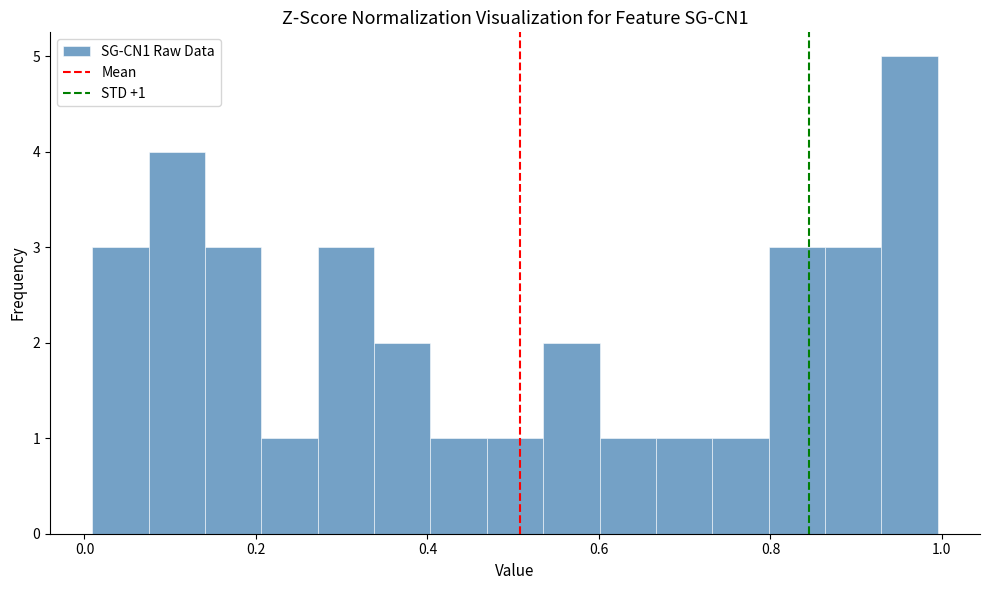

Read against the x-axis, roughly where is the centre of the tallest bar?

0.96